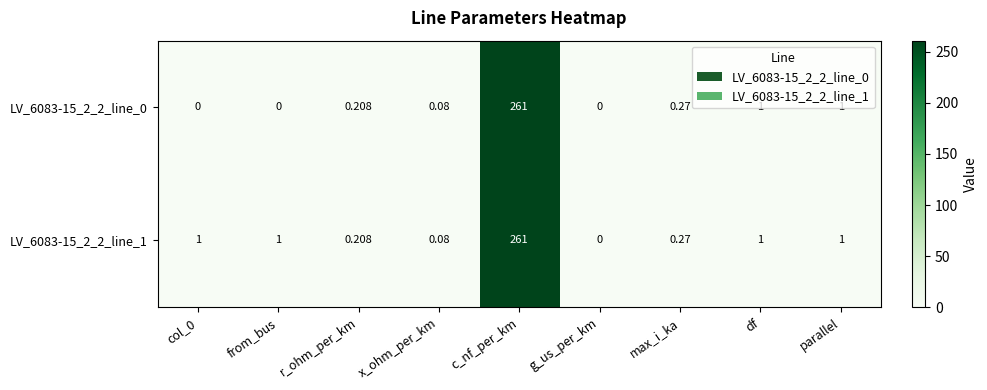

At which category is the sum across all series the highest?

c_nf_per_km